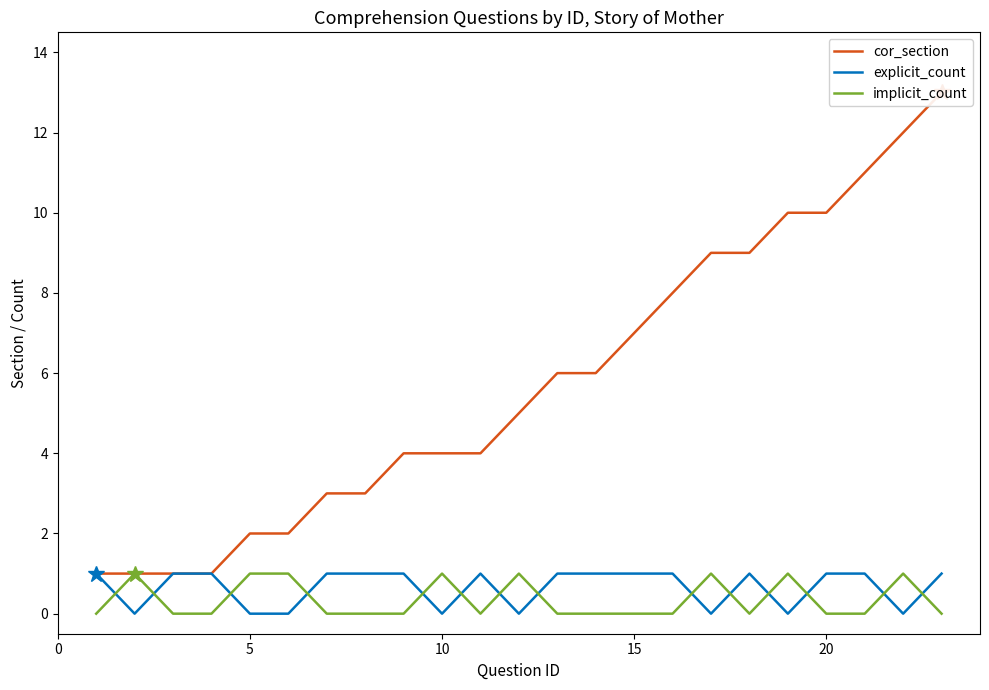

Reading left to right, transcribe all the data shown in this chart.

cor_section: 1	1	1	1	2	2	3	3	4	4	4	5	6	6	7	8	9	9	10	10	11	12	13
explicit_count: 1	0	1	1	0	0	1	1	1	0	1	0	1	1	1	1	0	1	0	1	1	0	1
implicit_count: 0	1	0	0	1	1	0	0	0	1	0	1	0	0	0	0	1	0	1	0	0	1	0